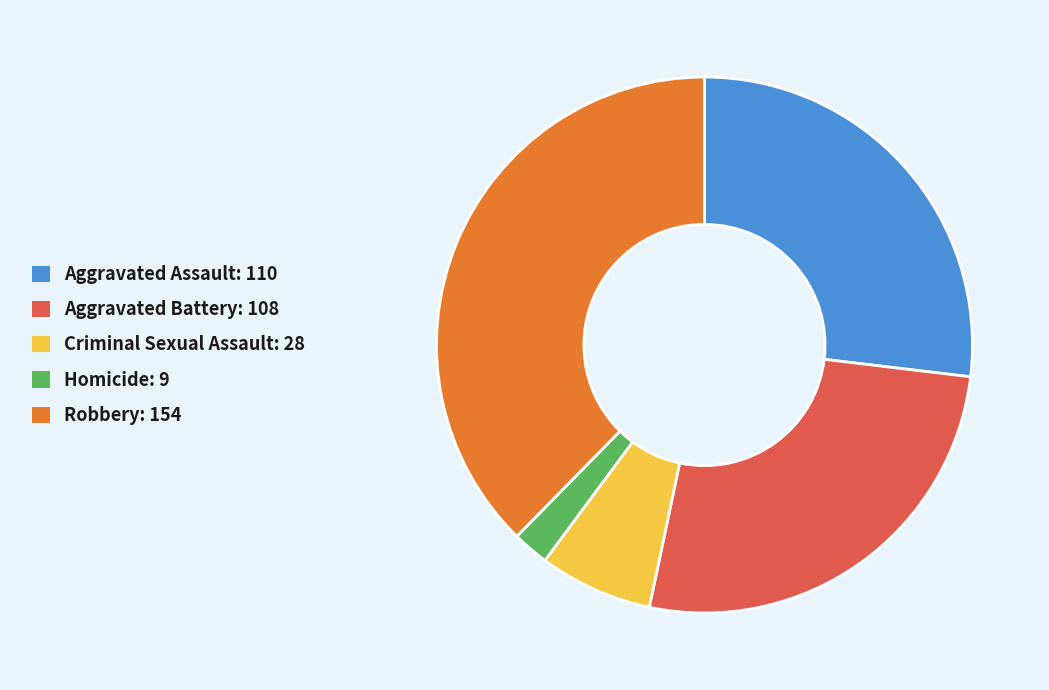

Which has a higher value, Aggravated Battery or Robbery?

Robbery